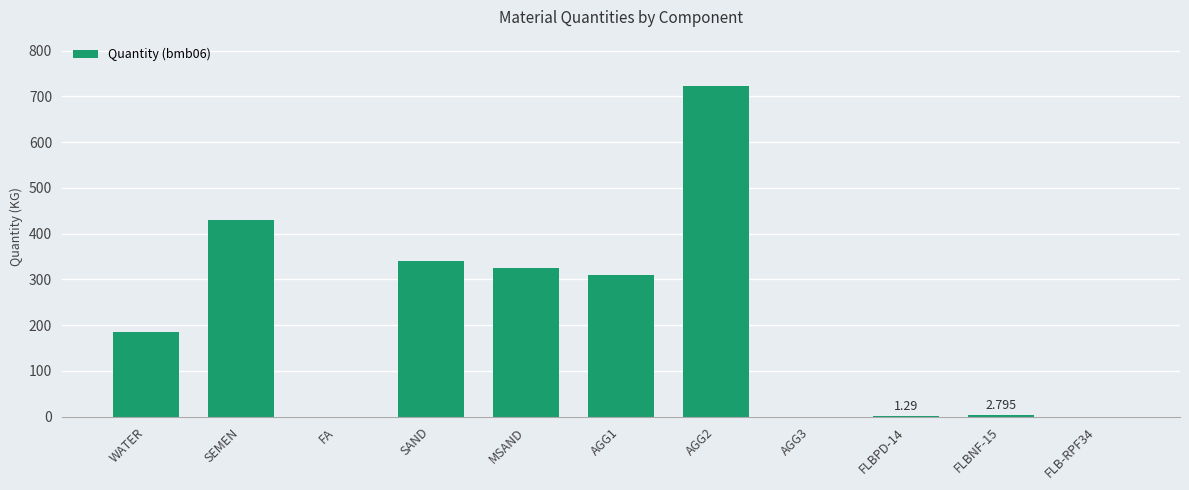

Which has a higher value, FLBNF-15 or MSAND?

MSAND